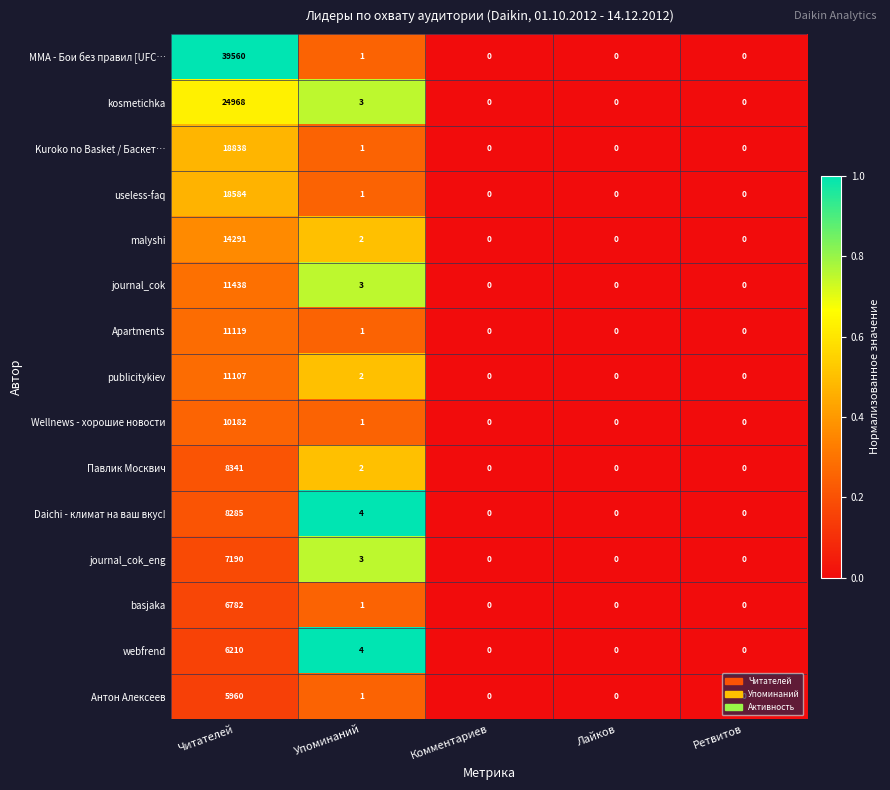

Which series has the widest spread of values?

ММА - Бои без правил [UFC…